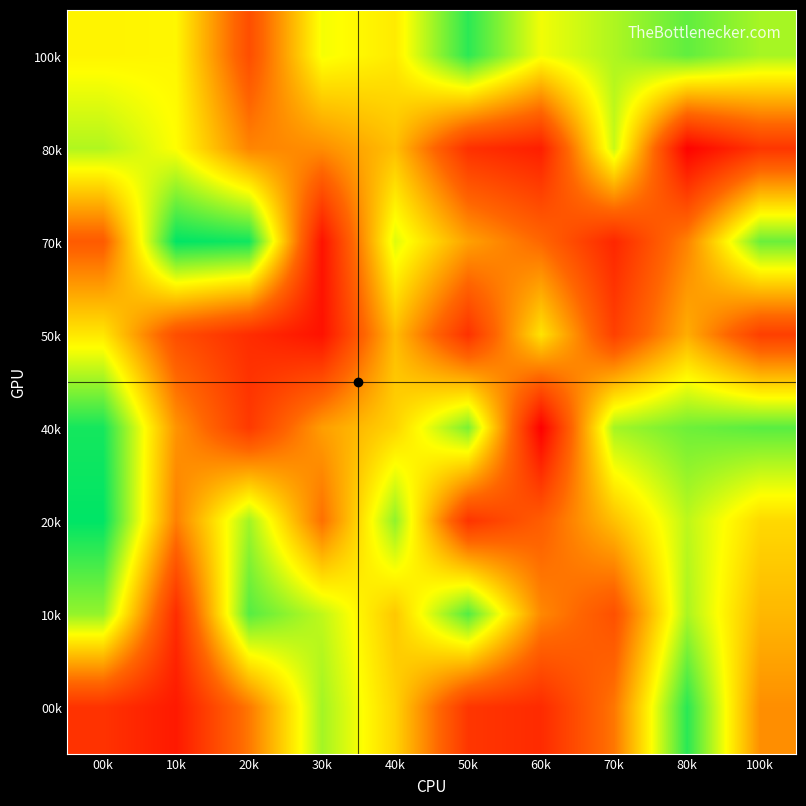

What is the difference between the highest and lowest values at 40k?

287505